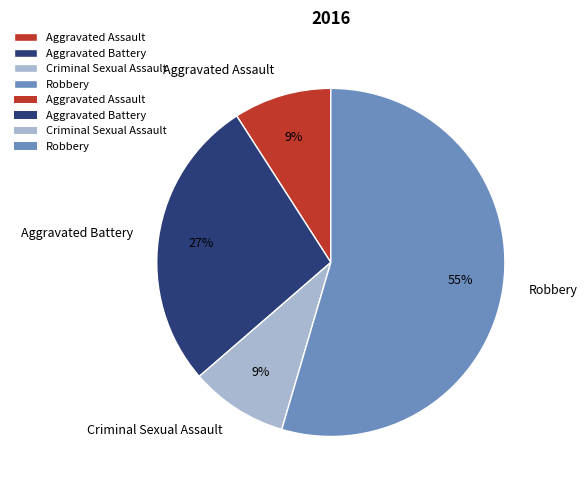

True or false: Aggravated Battery accounts for 35% of the total.

False